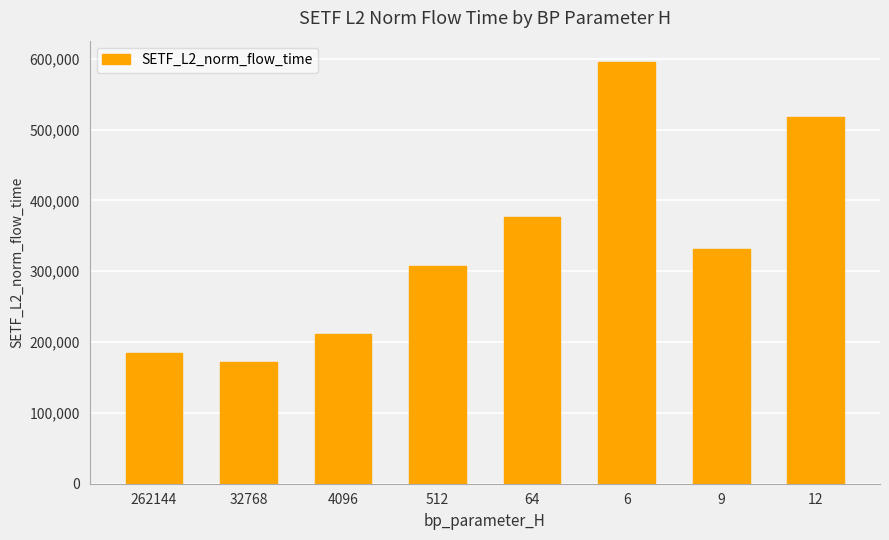

Which category has the highest value across all series?

6